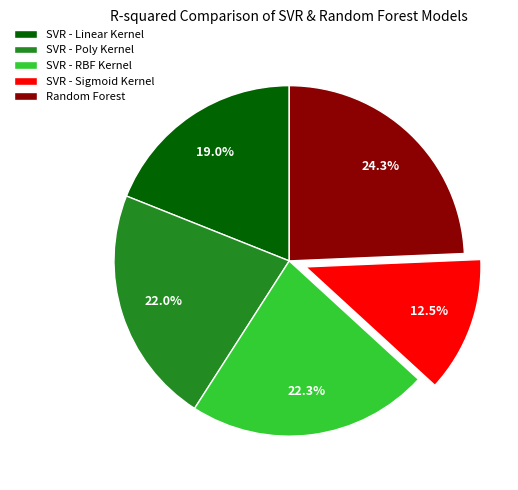

Does any single category account for the majority?

No